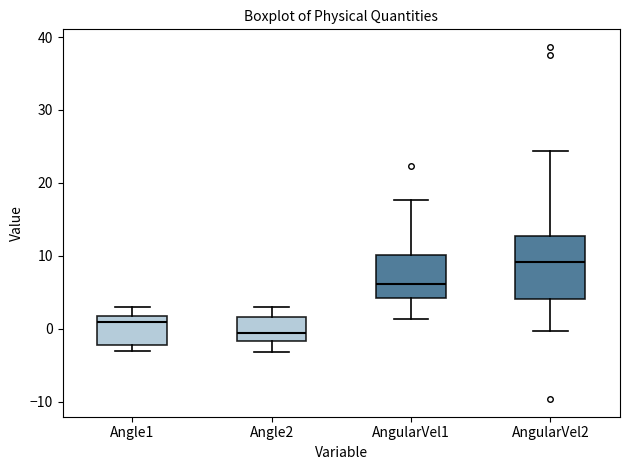

Comparing the boxes themselves (not the whiskers), which one is the tallest?

AngularVel2